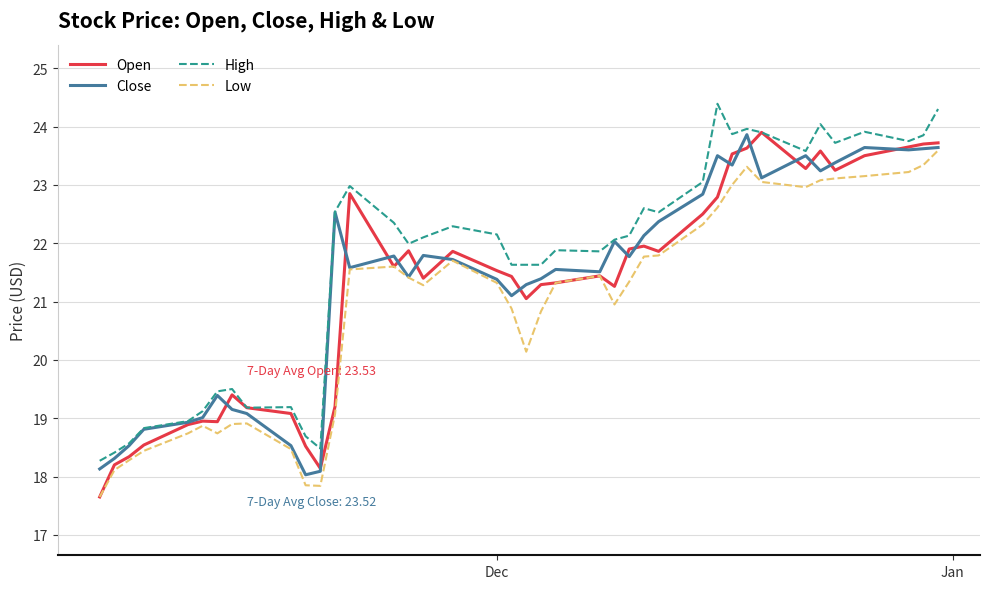

What is the highest value of the Low series?

23.6